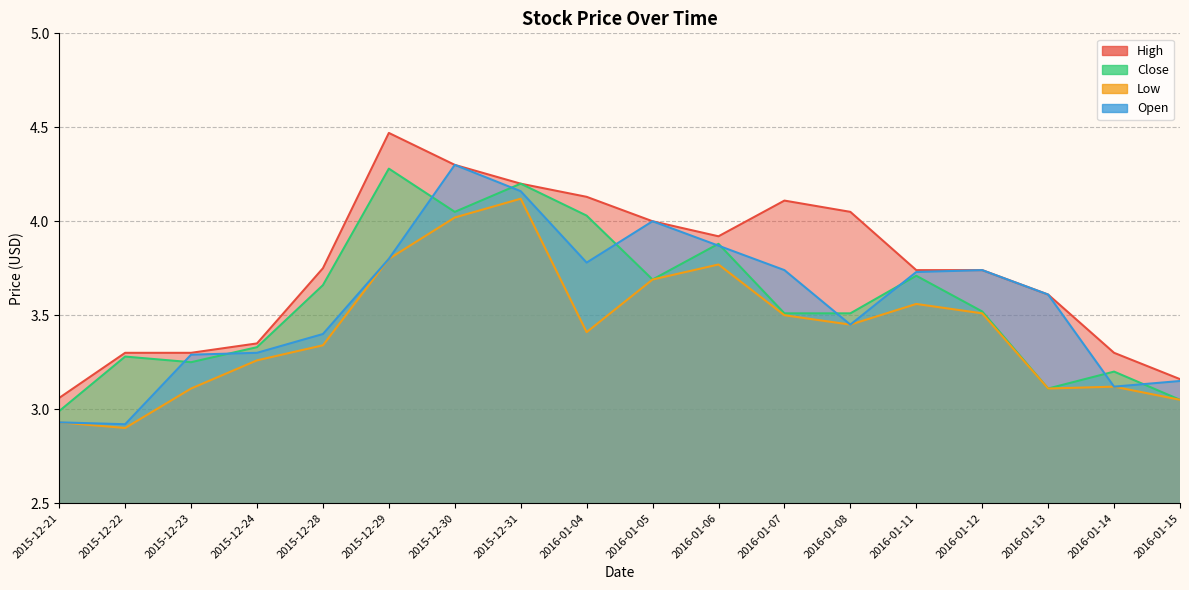

True or false: Low has a value of 4.1 at 2015-12-31.

True